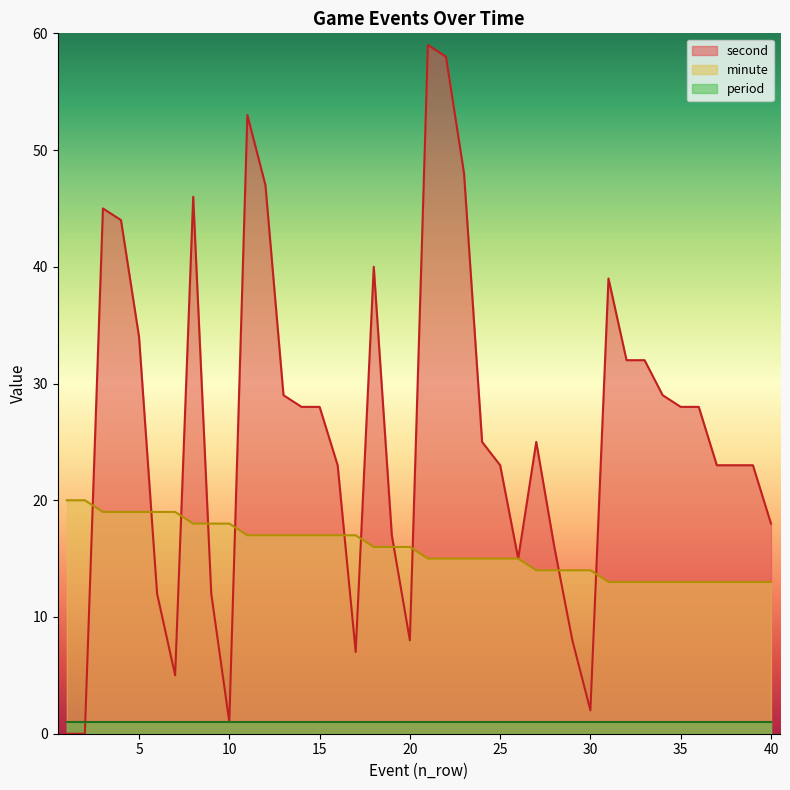

At which category is the sum across all series the highest?

21